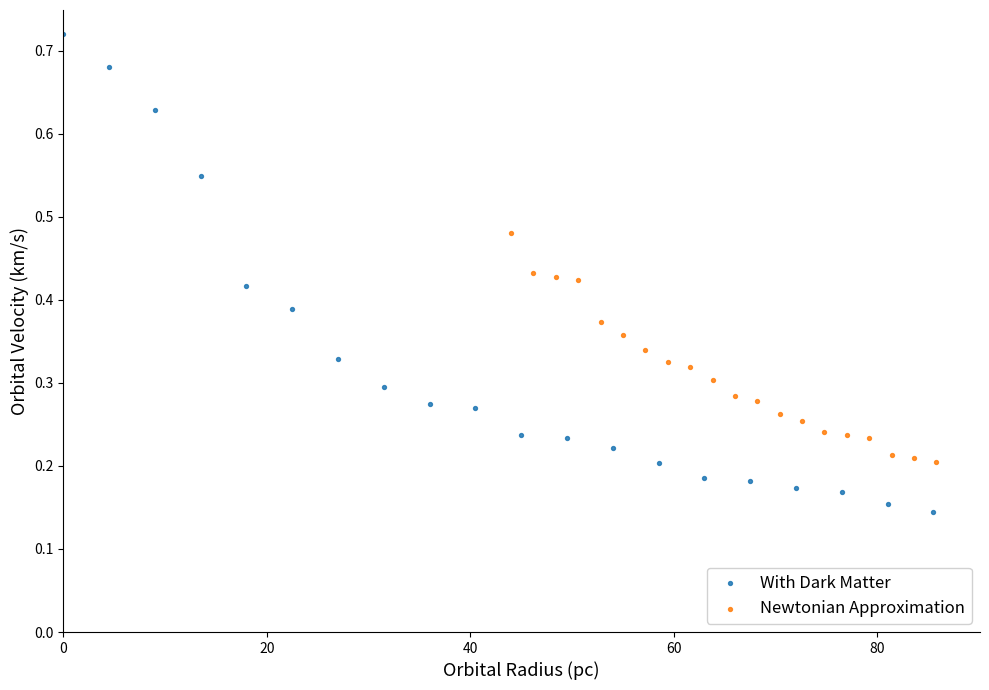

Which series has the widest spread of Y values?

With Dark Matter